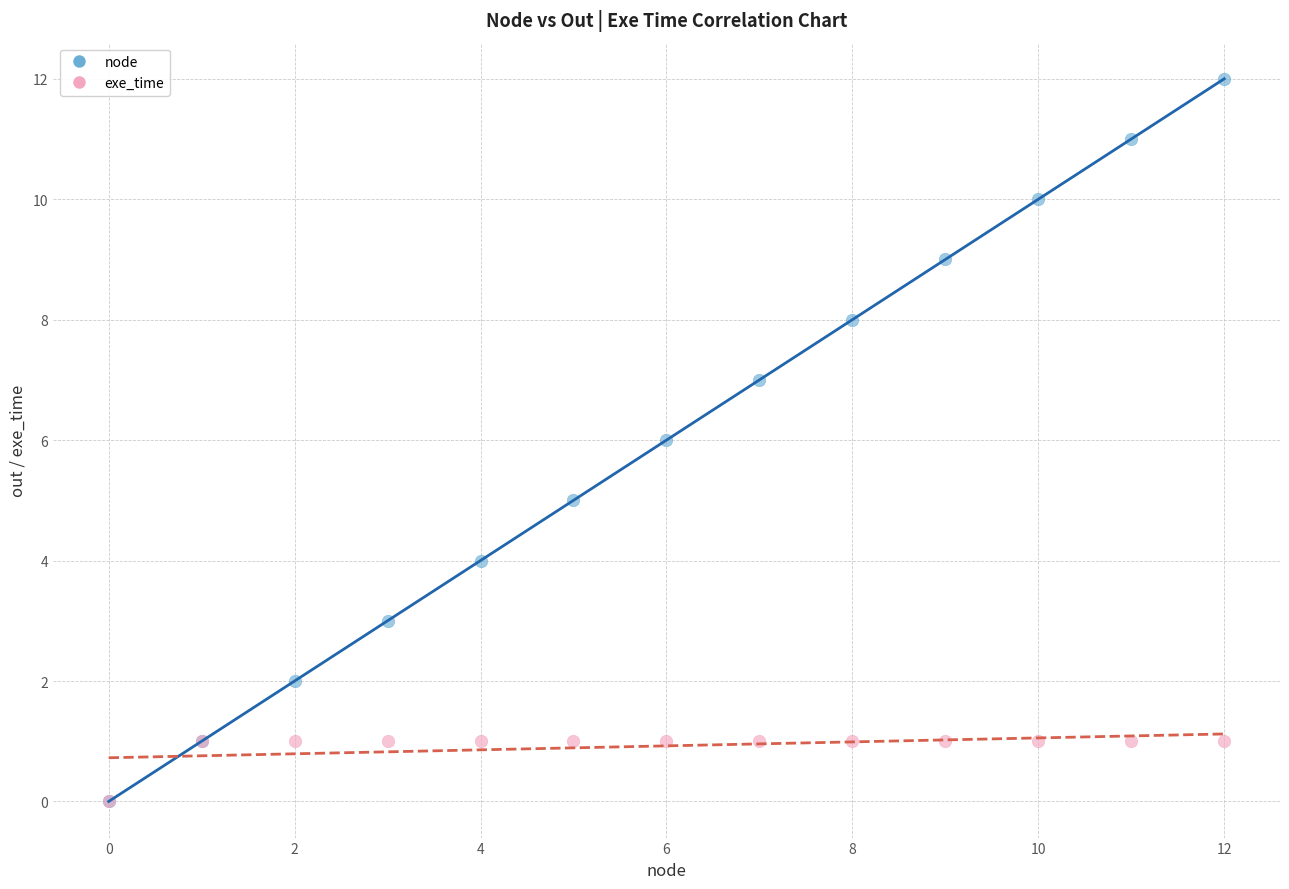

What are all the series names shown in the legend?

node, exe_time